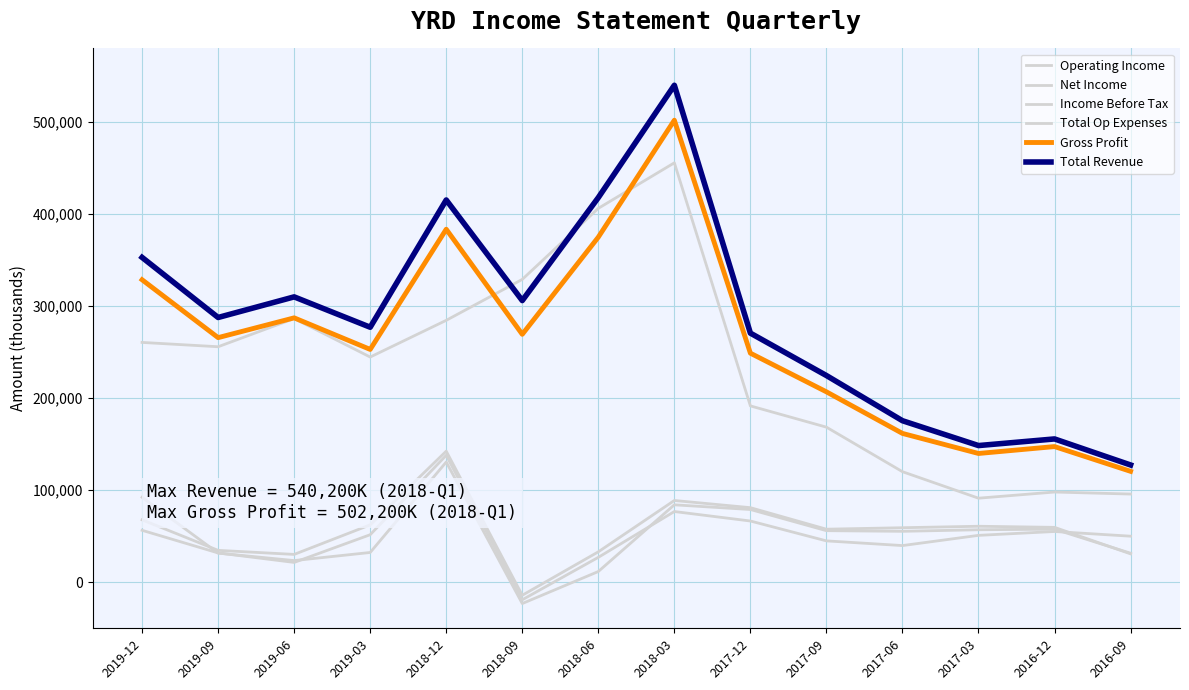

Between 2019-03 and 2016-09, which is larger?

2019-03